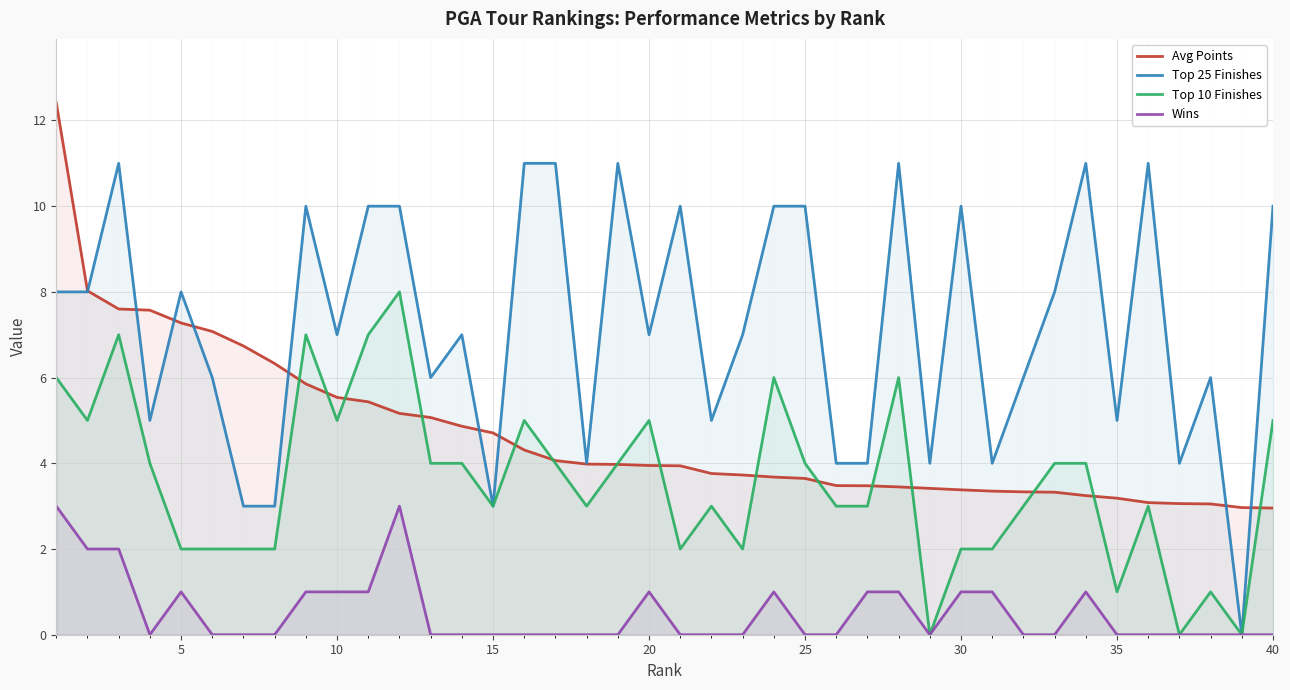

At how many categories does at least one series exceed 10?

8